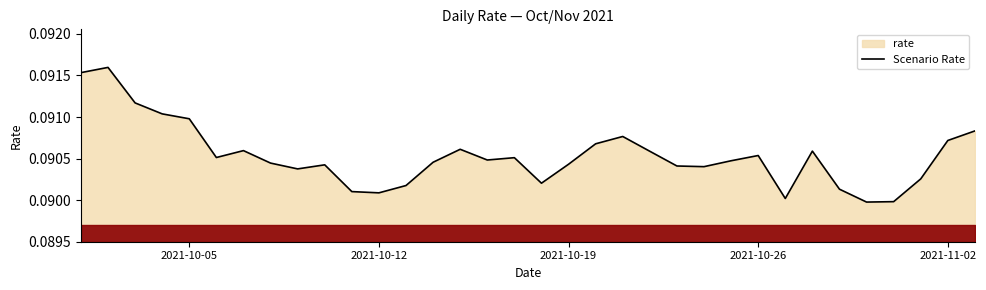

Reading left to right, what are all the values shown in this chart?

0.1	0.1	0.1	0.1	0.1	0.1	0.1	0.1	0.1	0.1	0.1	0.1	0.1	0.1	0.1	0.1	0.1	0.1	0.1	0.1	0.1	0.1	0.1	0.1	0.1	0.1	0.1	0.1	0.1	0.1	0.1	0.1	0.1	0.1